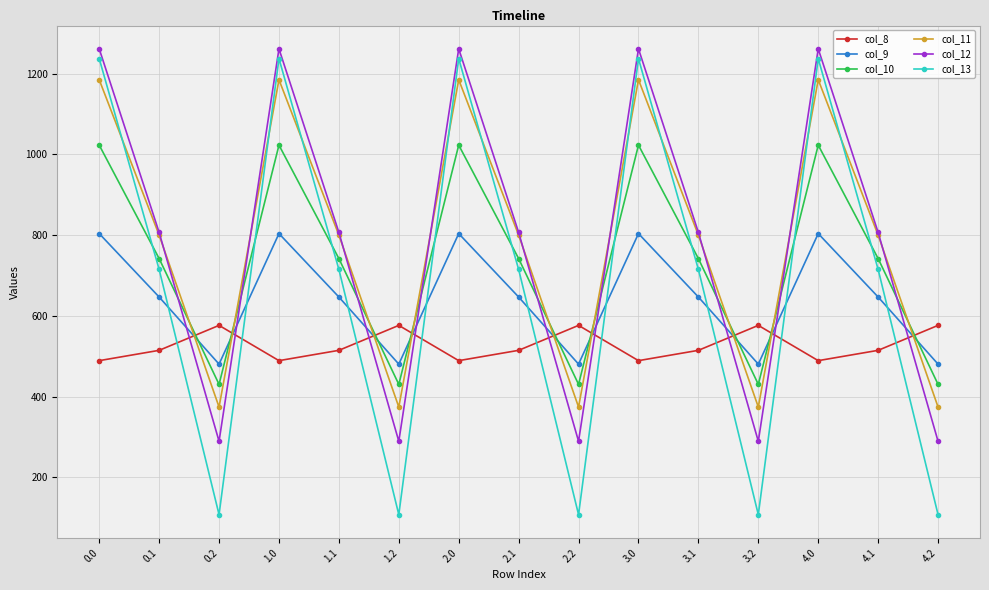

What is the difference between the maximum and minimum values in the col_8 series?

87.4